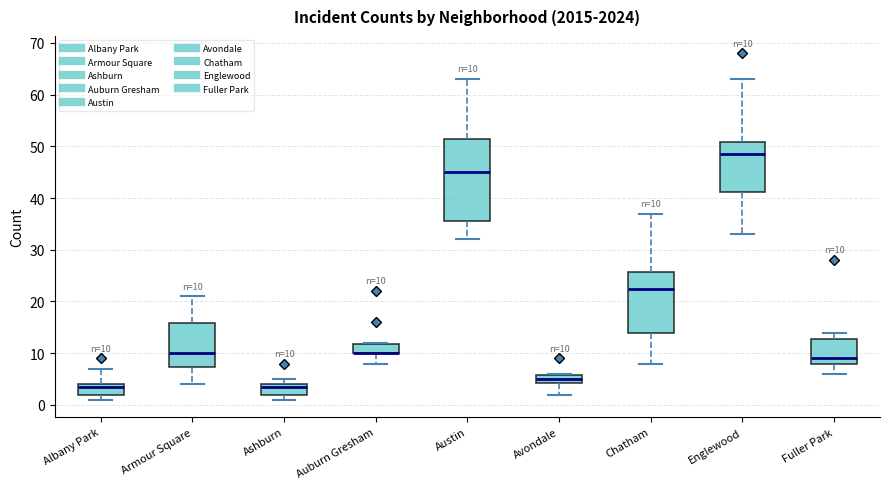

Comparing the boxes themselves (not the whiskers), which one is the tallest?

Austin